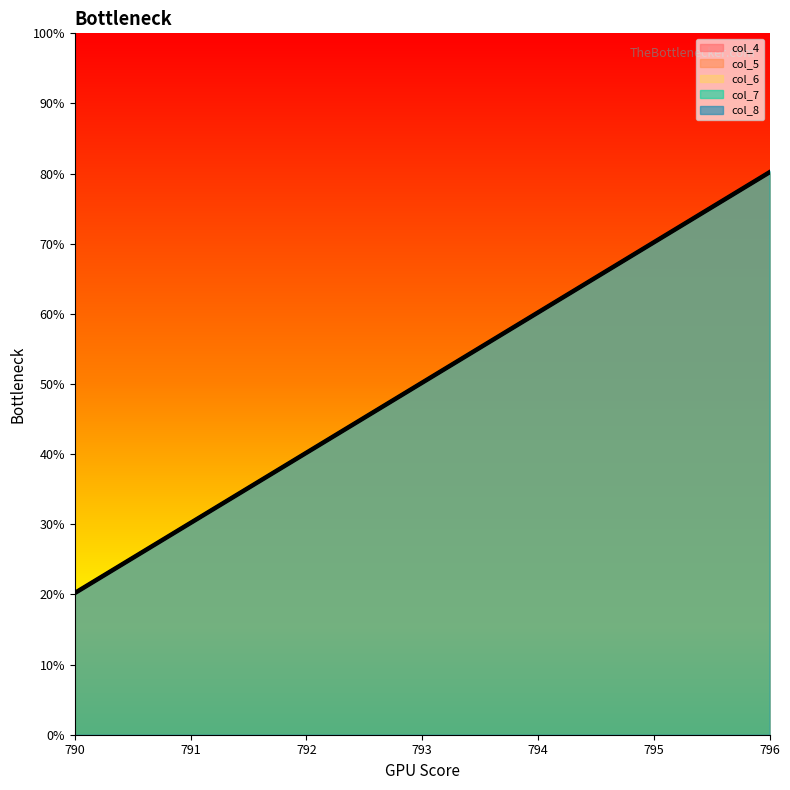

Rank the series at 792 from lowest to highest value.

col_4, col_5, col_6, col_7, col_8